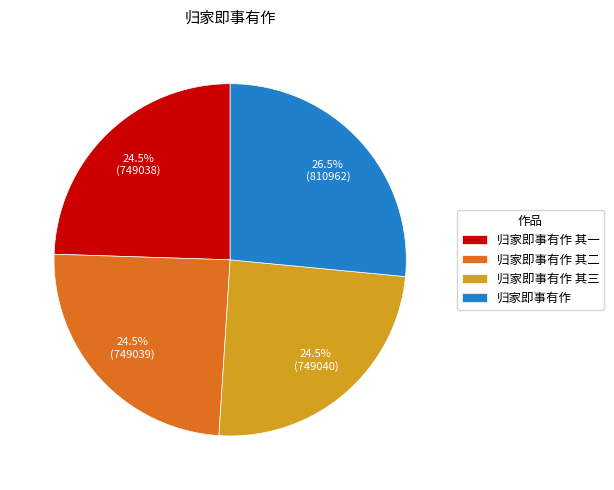

True or false: 归家即事有作 accounts for 34% of the total.

False